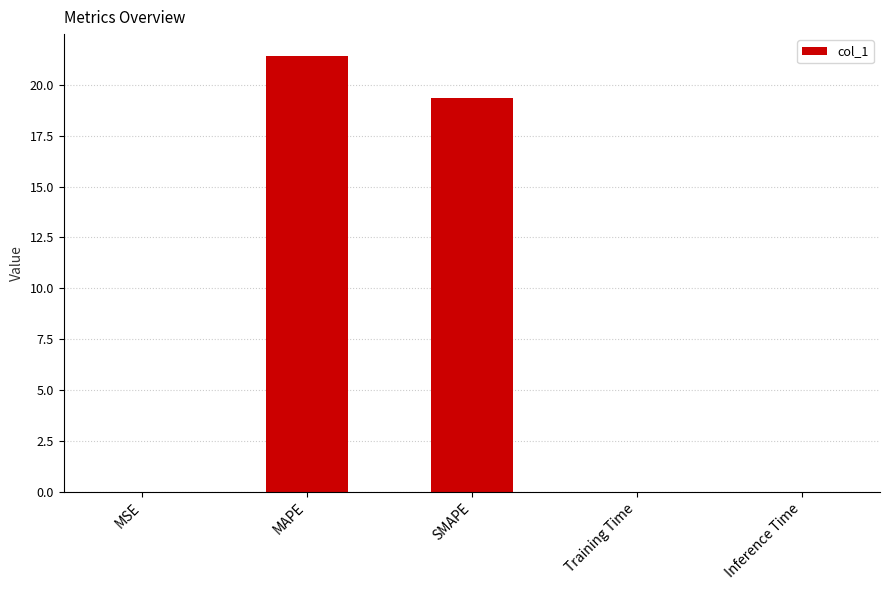

What is the maximum value shown in the chart?

21.4